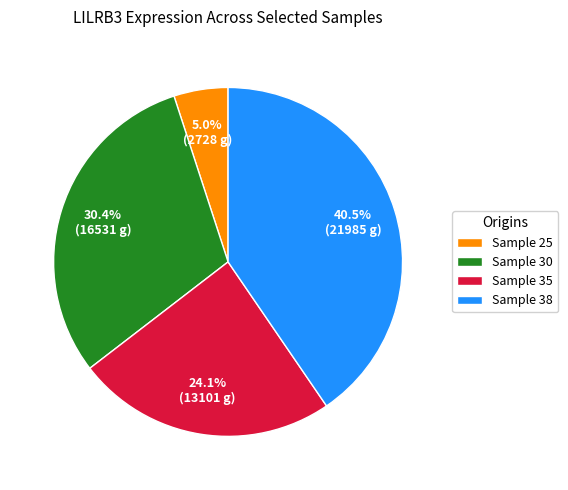

Between Sample 38 and Sample 30, which is larger?

Sample 38